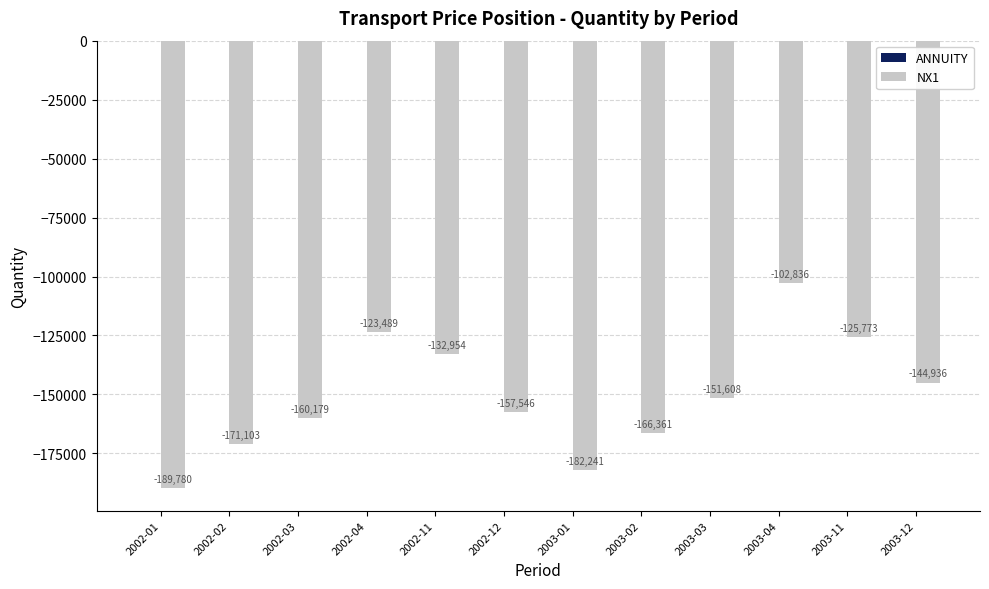

What is the label of the 3rd bar from the right?

2003-04